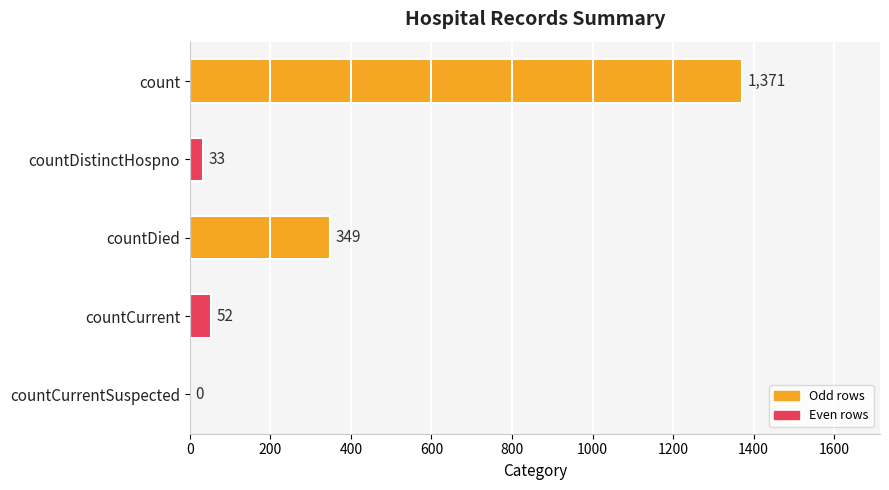

Reading top to bottom, extract all data points from this chart.

count=1371	countDistinctHospno=33	countDied=349	countCurrent=52	countCurrentSuspected=0